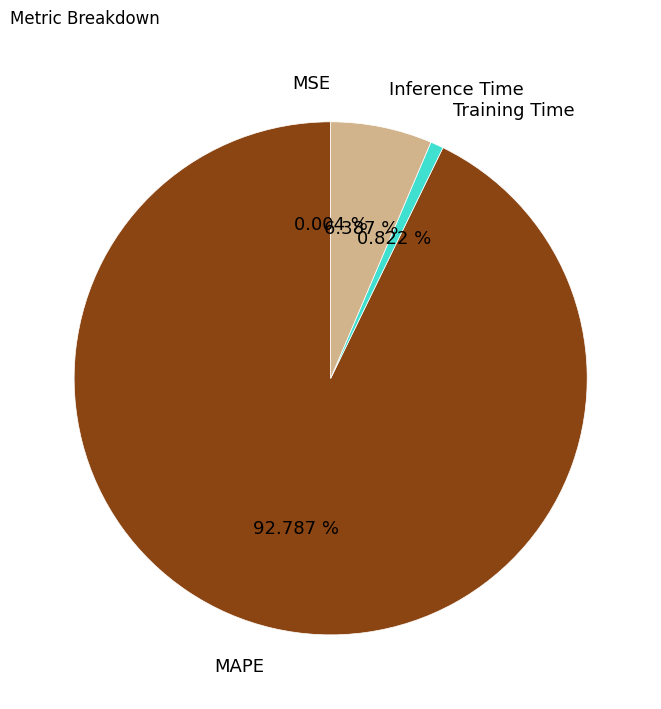

Do MAPE and Training Time together represent more than half of the pie?

Yes